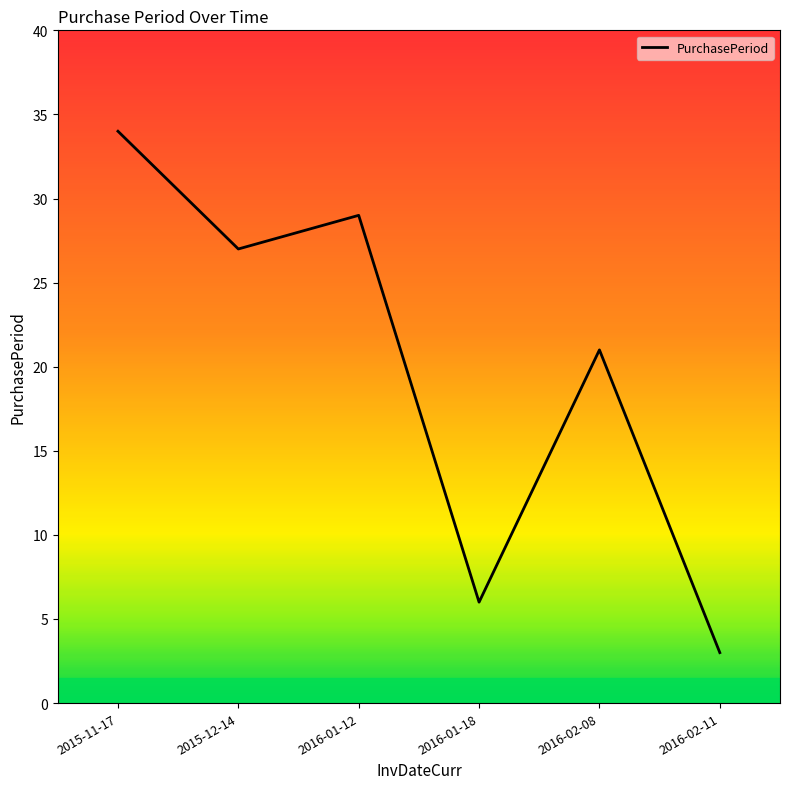

What is the ratio of the value at 2016-02-11 to the value at 2016-02-08?

0.1